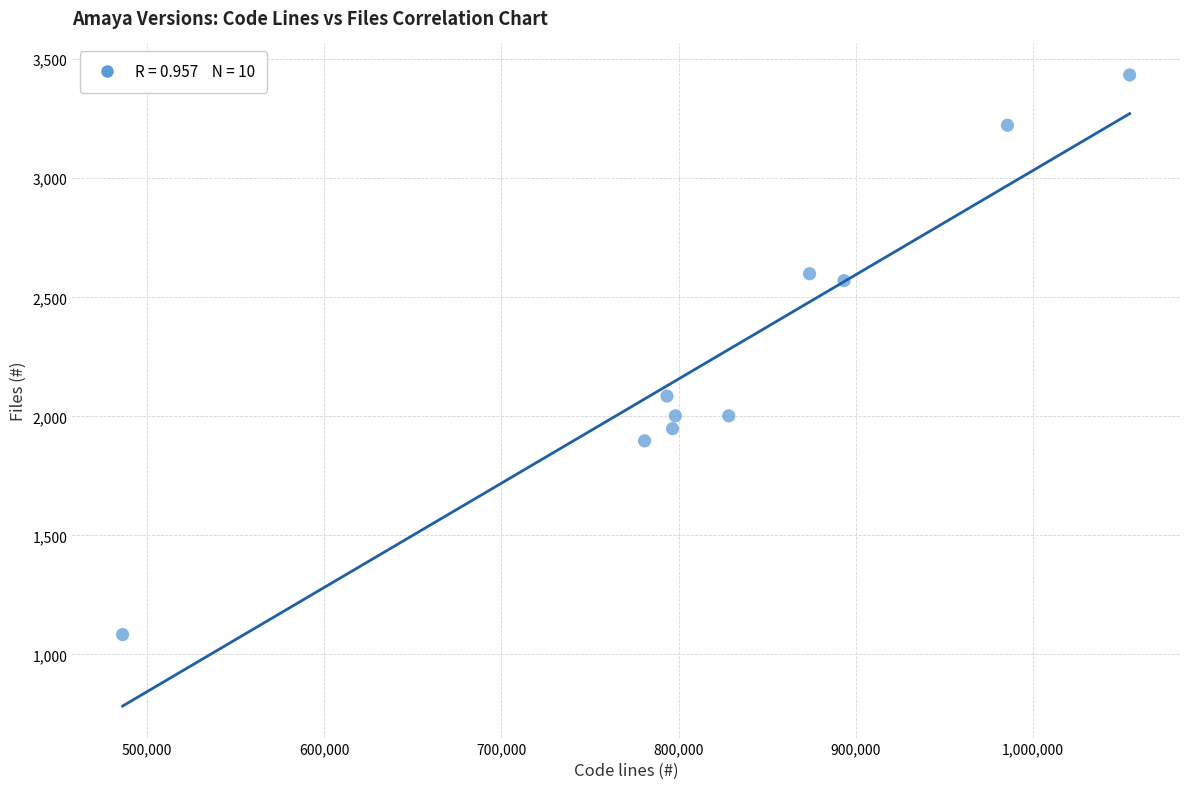

What is the average X value?

829109